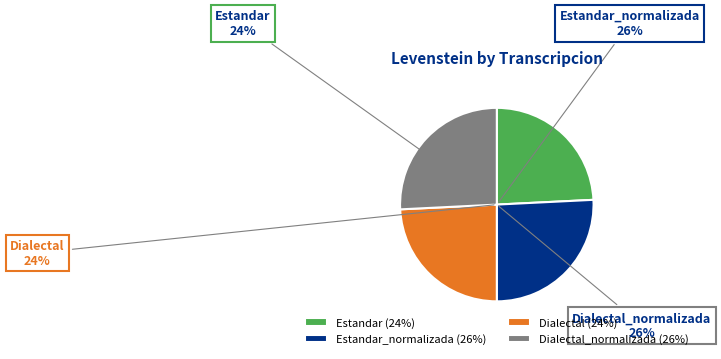

How many slices are in this pie chart?

4